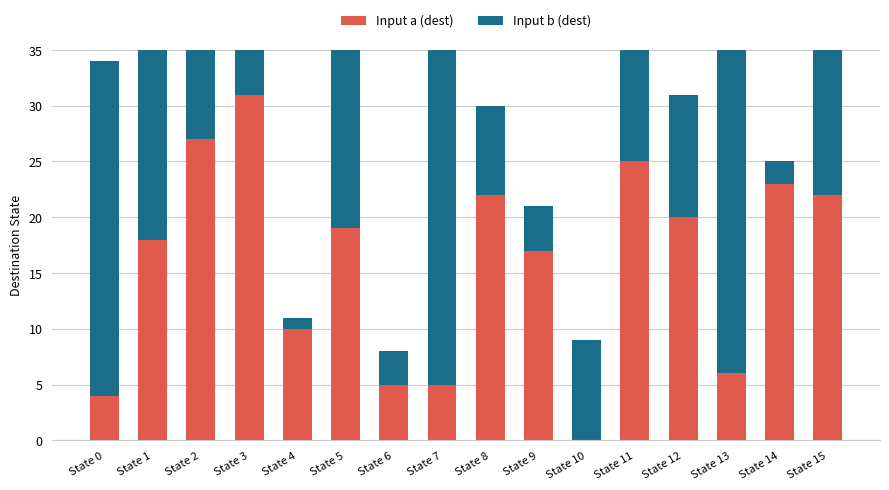

Reading left to right, extract all data points from this chart.

Input a (dest): 4	18	27	31	10	19	5	5	22	17	0	25	20	6	23	22
Input b (dest): 30	20	10	13	1	18	3	30	8	4	9	10	11	29	2	30